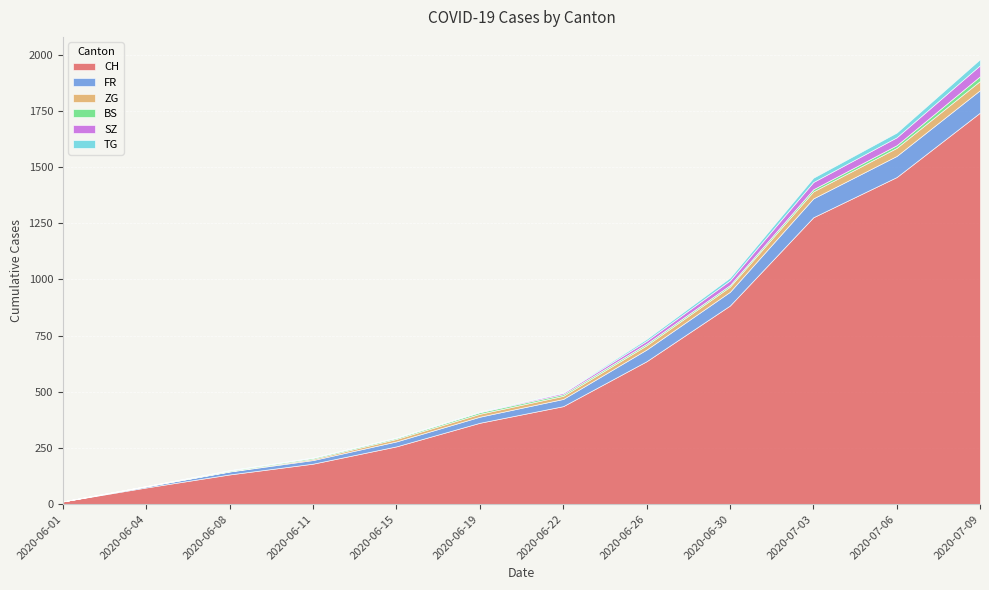

What is the difference between the highest and lowest values at 2020-06-22?

434